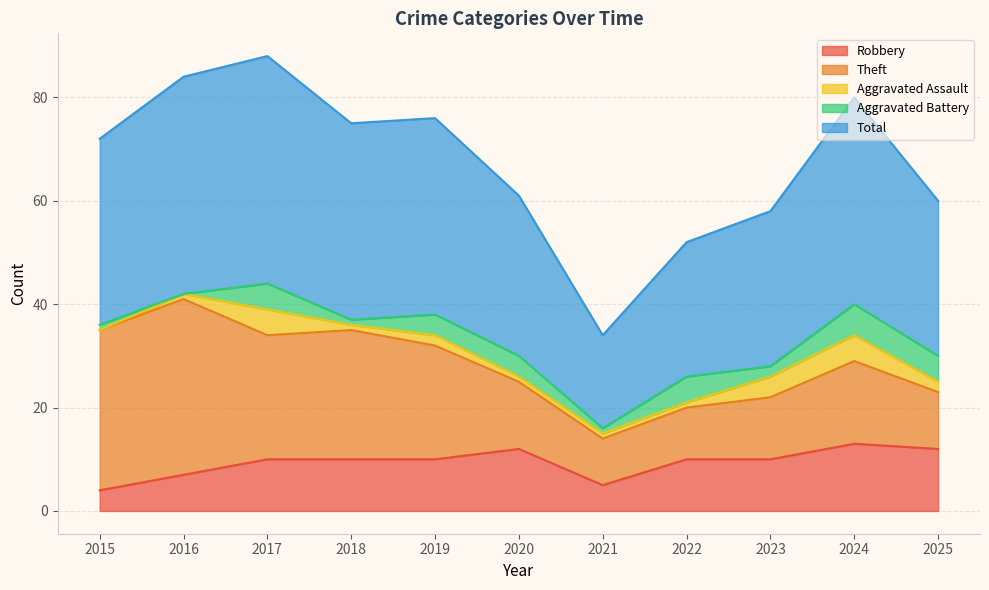

What is the spread (max minus min) of values at 2017?

39